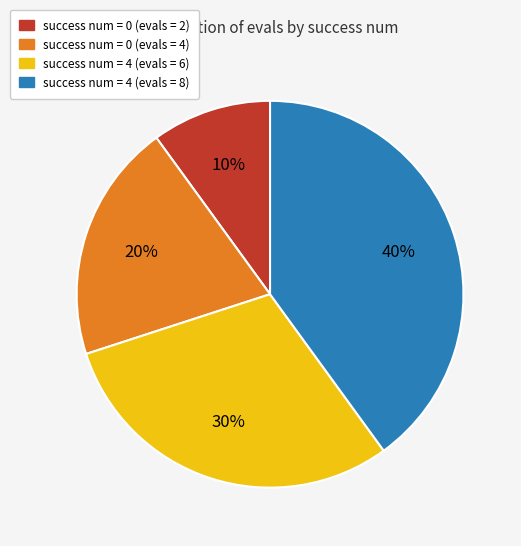

To the nearest percent, what percentage of the pie is success num = 4 (evals = 8)?

40%